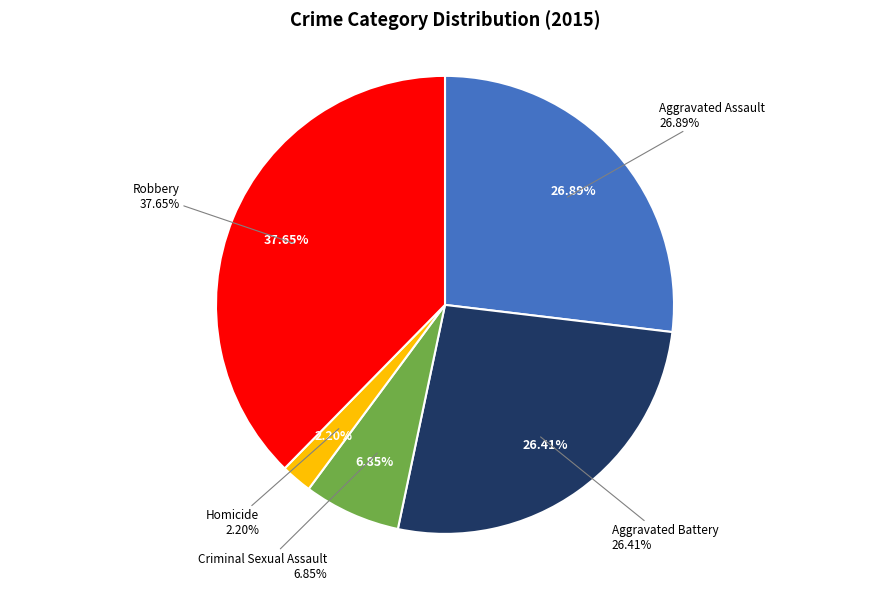

To the nearest percent, what is the difference between the largest and smallest slice percentages?

35%